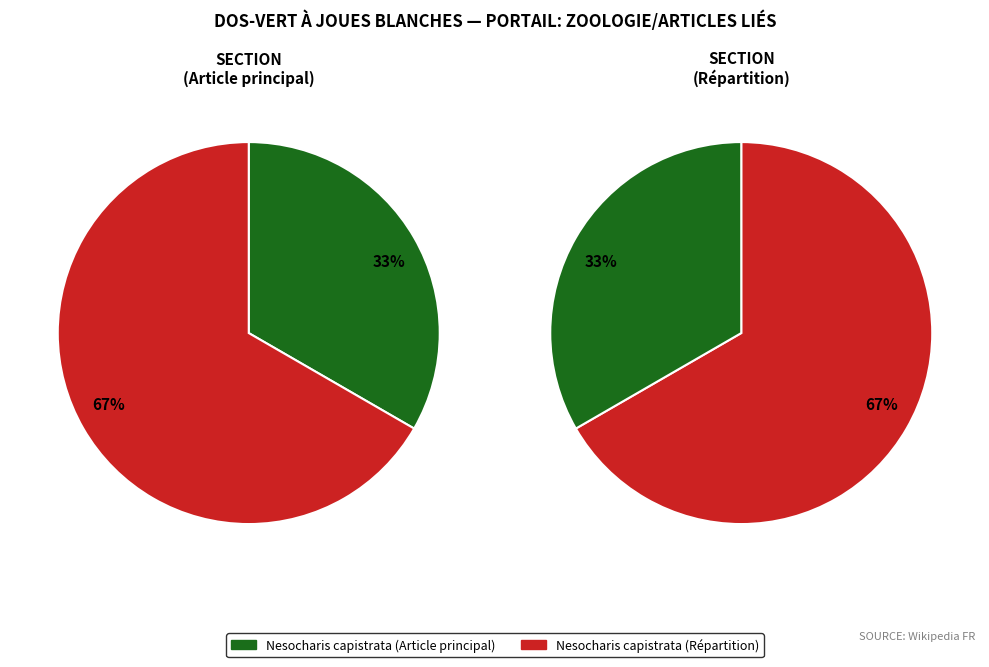

Does any single category account for the majority?

Yes